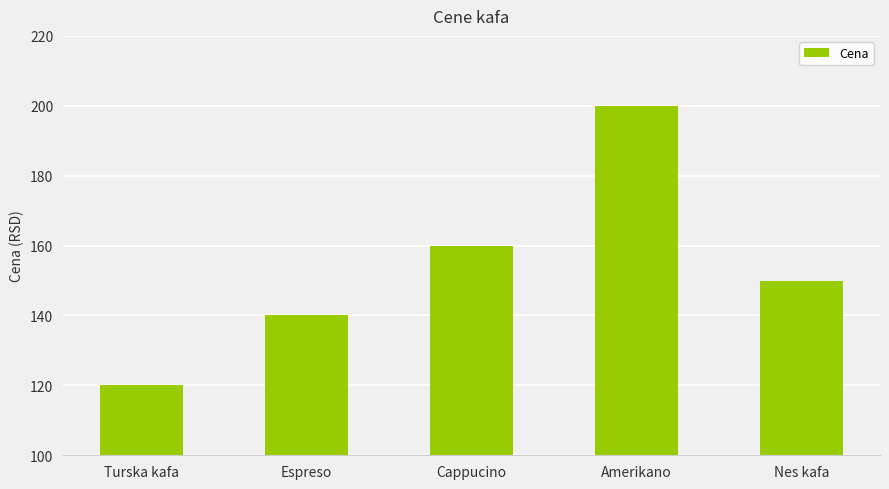

Reading right to left, what are all the values shown in this chart?

Nes kafa=150	Amerikano=200	Cappucino=160	Espreso=140	Turska kafa=120